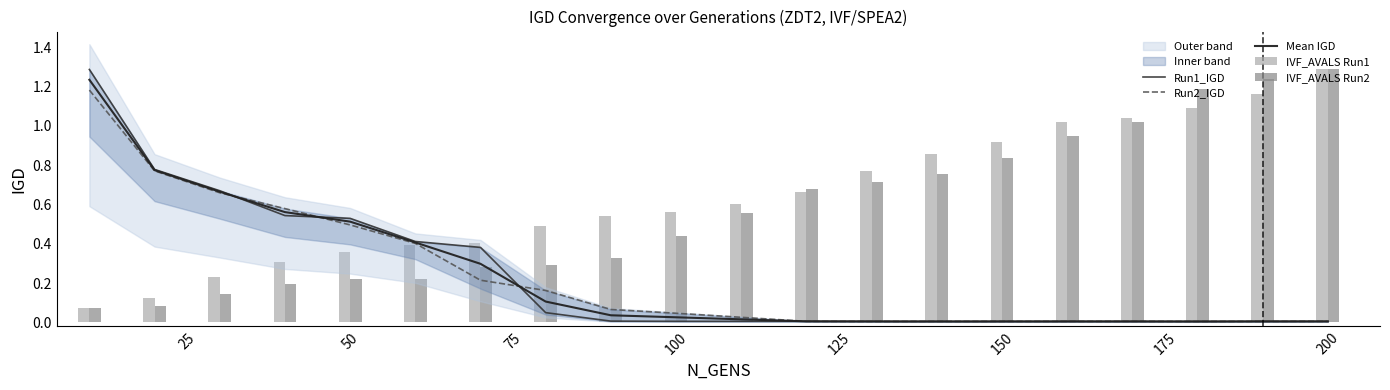

What is the greatest value displayed?

1.3